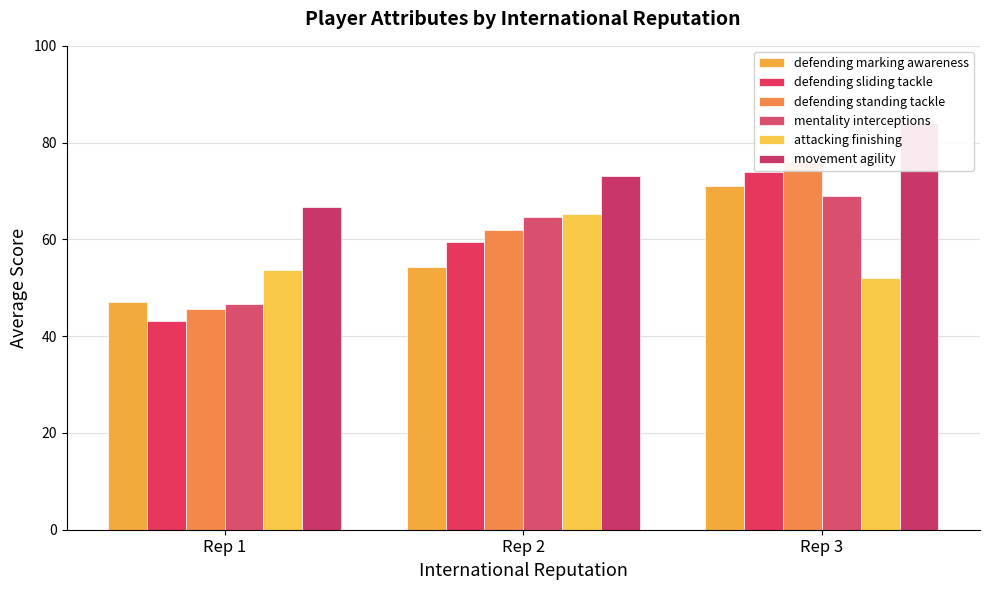

What is the value of the movement agility bar at the 1st from the left?

66.7